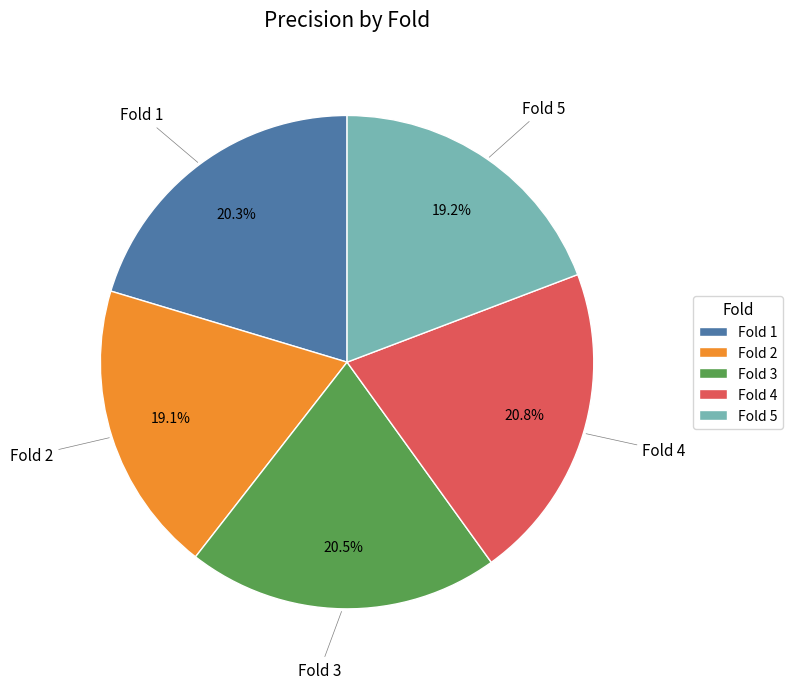

Which has a higher value, Fold 4 or Fold 2?

Fold 4